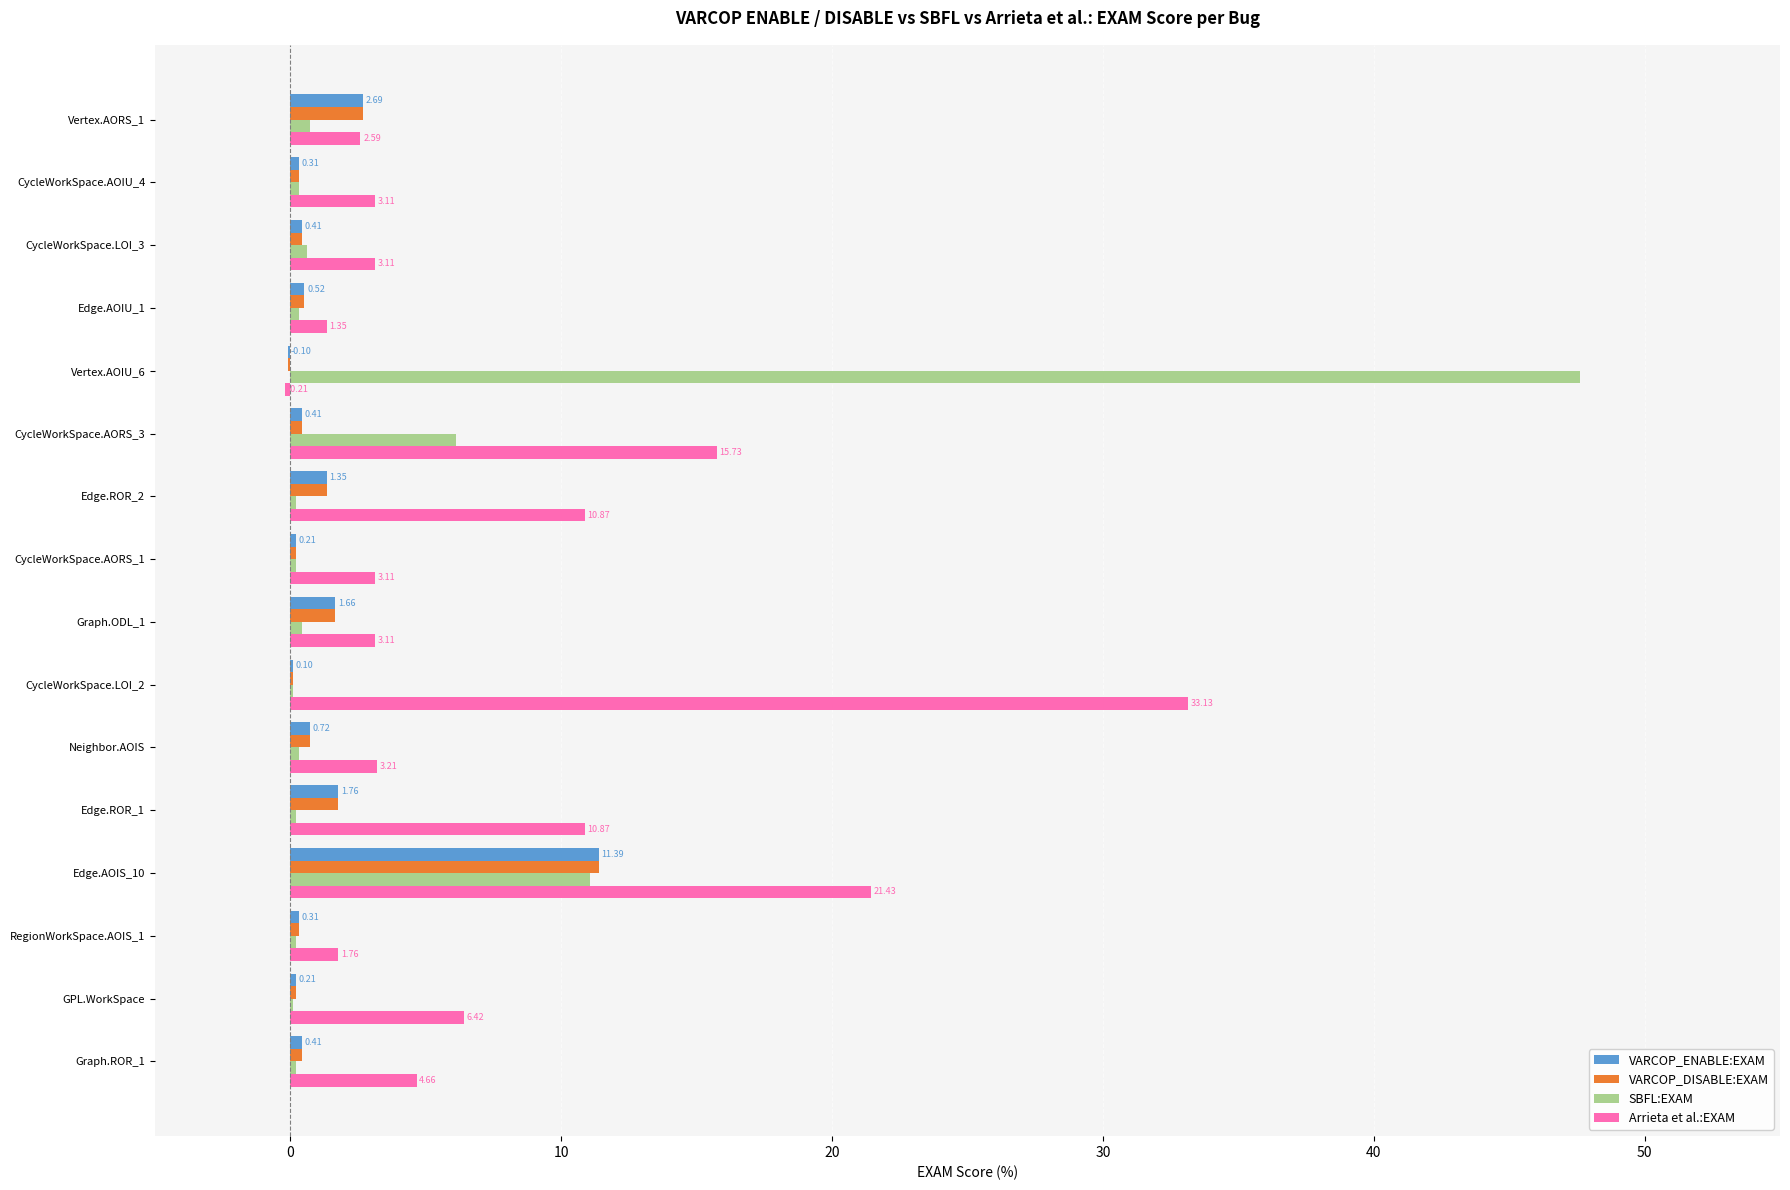

How many data points does each series have?

16